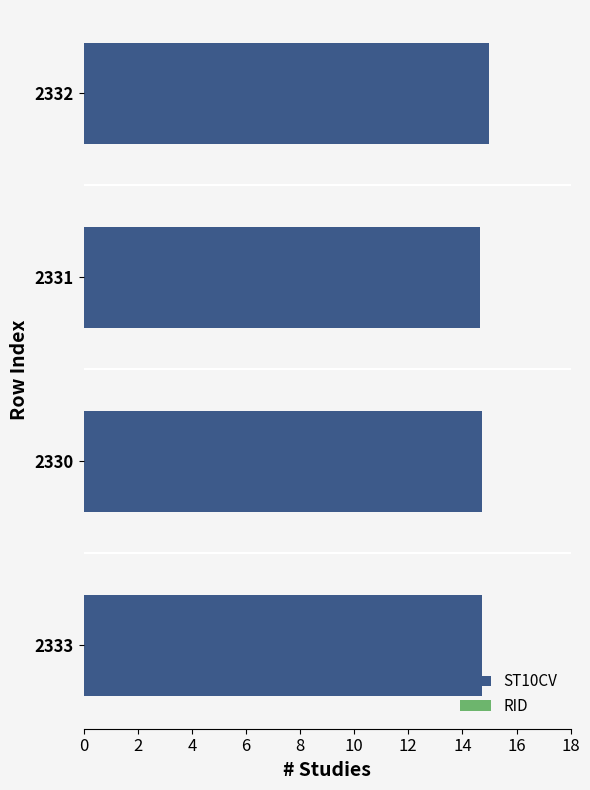

The ST10CV series shows 14.7 at 2330. True or false?

True